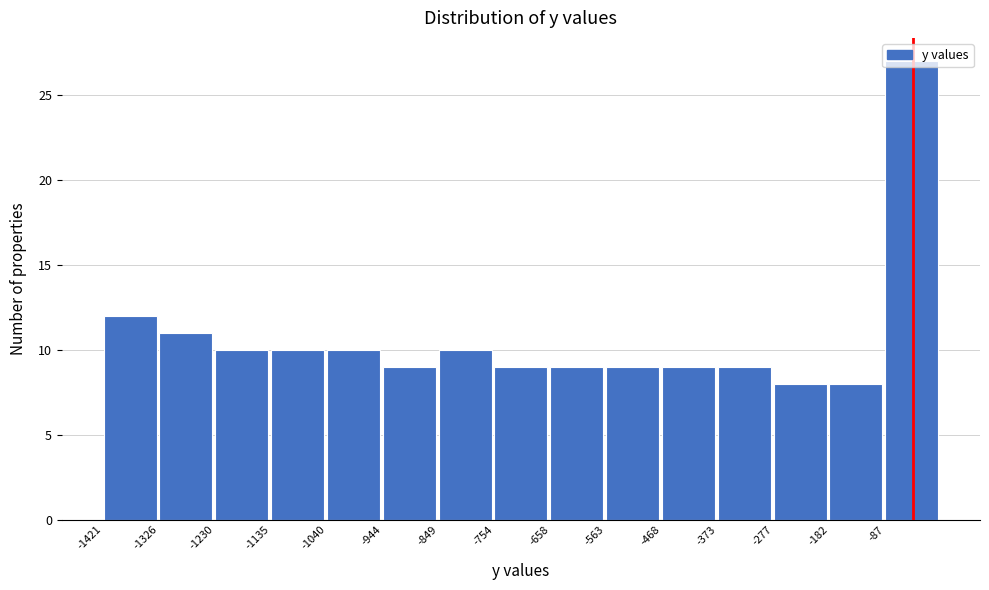

What is the height of the bar covering -750 to -660 on the x-axis? Neither the bar edges nor the heights are printed on the chart, so give them approximately, as read against the axes.

9